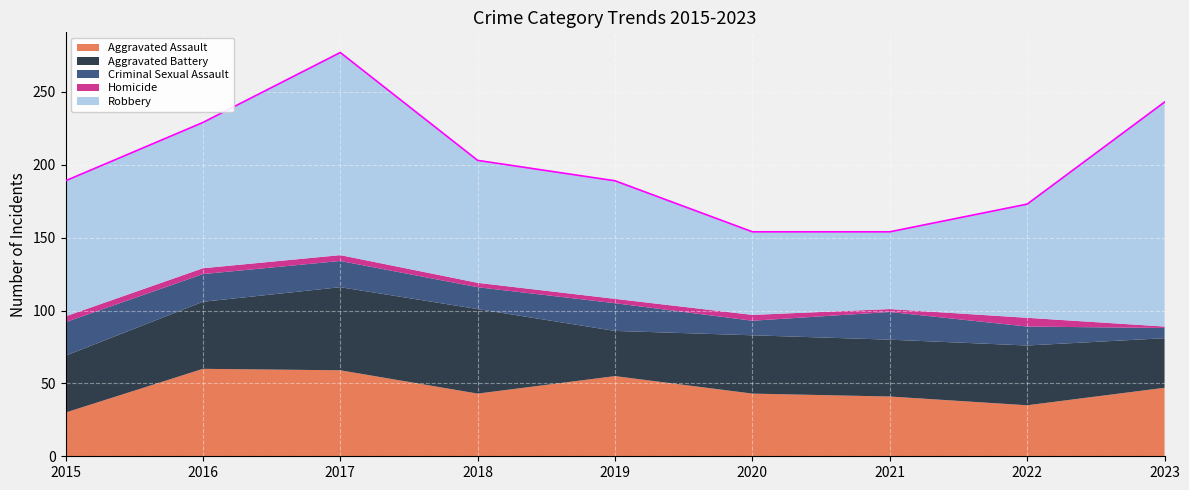

What are all the series names shown in the legend?

Aggravated Assault, Aggravated Battery, Criminal Sexual Assault, Homicide, Robbery